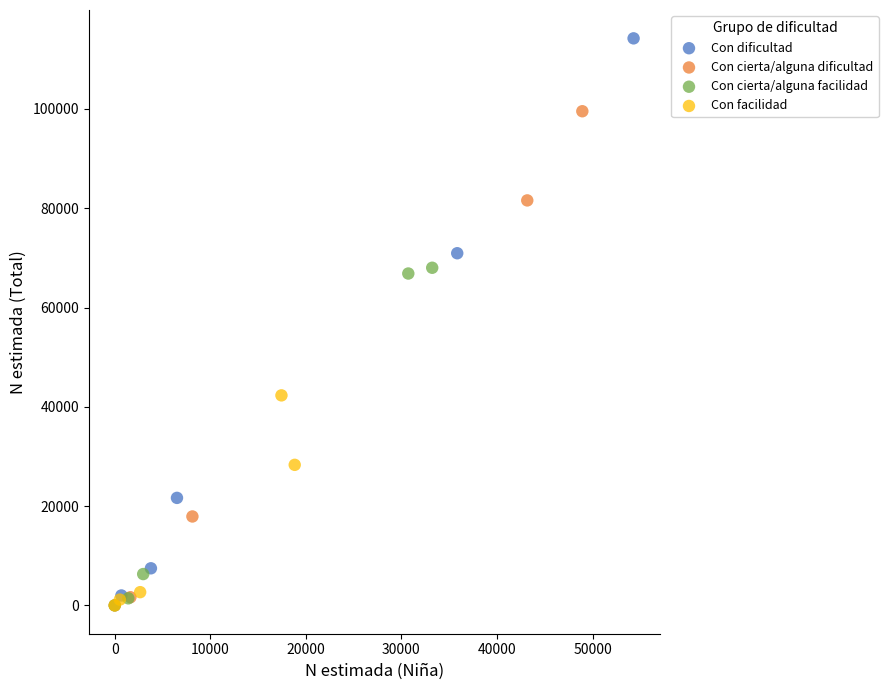

Which series reaches the maximum Y coordinate?

Con dificultad